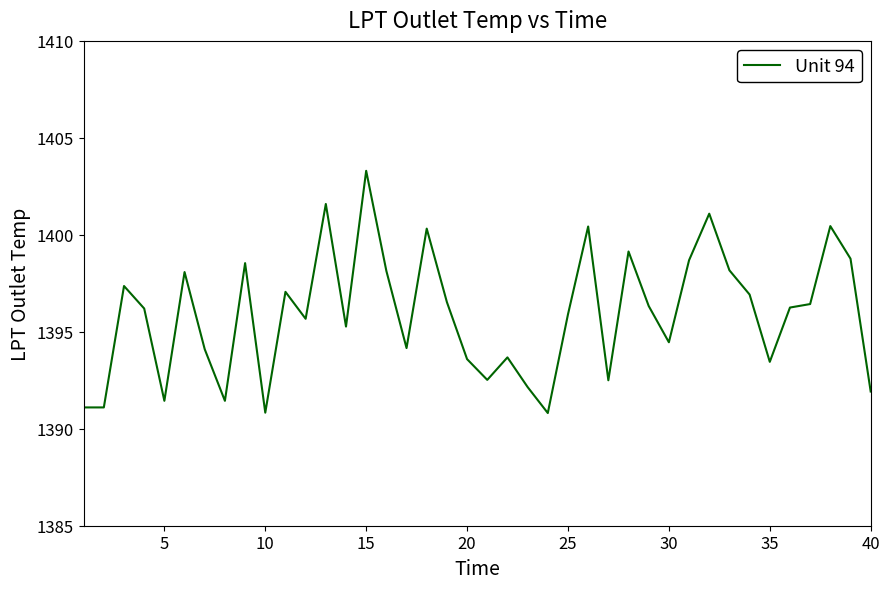

What is the maximum value shown in the chart?

1403.3